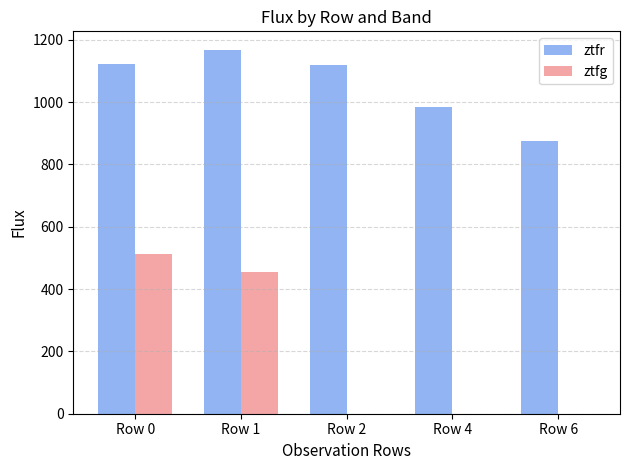

What is the approximate value of ztfr at Row 2?

1118.4